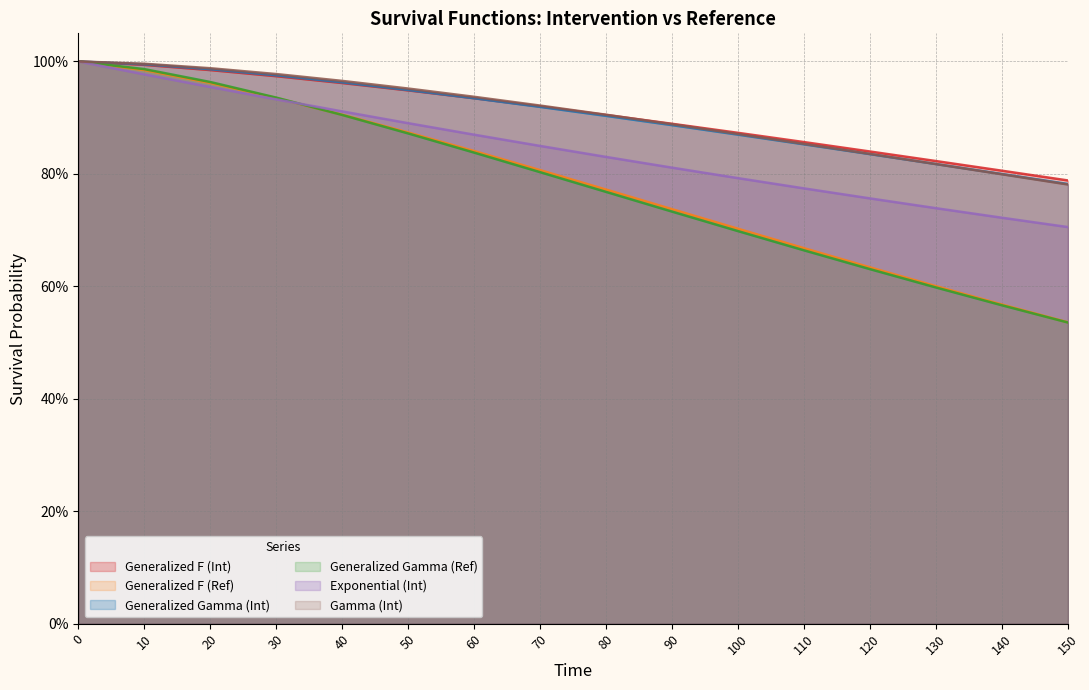

Does the chart have visible grid lines?

Yes